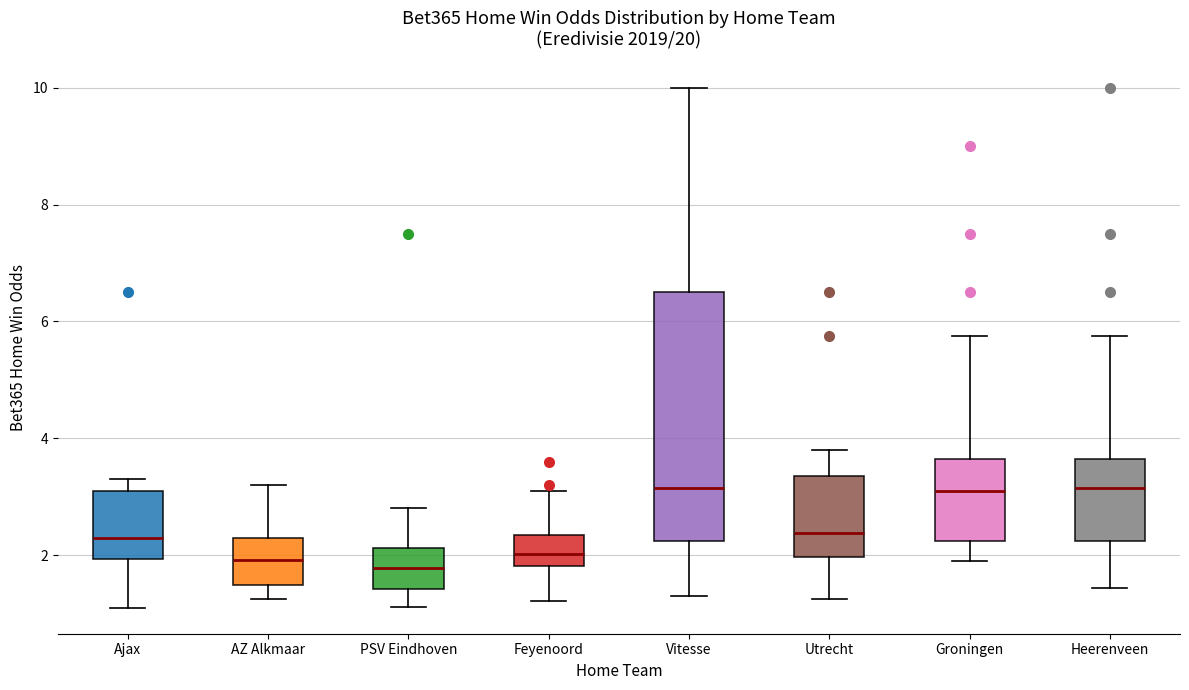

Reading left to right, read every box against the y-axis: the position of its median line, the range the box covers, and the ends of its whiskers. The values are not printed on the chart, so give them approximately, as read against the axis.

Ajax: median 2.4, box 2.0 to 3.2, whiskers 1.2 to 3.4
AZ Alkmaar: median 2.0, box 1.4 to 2.4, whiskers 1.2 to 3.2
PSV Eindhoven: median 1.8, box 1.4 to 2.2, whiskers 1.2 to 2.8
Feyenoord: median 2.0, box 1.8 to 2.4, whiskers 1.2 to 3.2
Vitesse: median 3.2, box 2.2 to 6.6, whiskers 1.4 to 10.0
Utrecht: median 2.4, box 2.0 to 3.4, whiskers 1.2 to 3.8
Groningen: median 3.2, box 2.2 to 3.6, whiskers 2.0 to 5.8
Heerenveen: median 3.2, box 2.2 to 3.6, whiskers 1.4 to 5.8